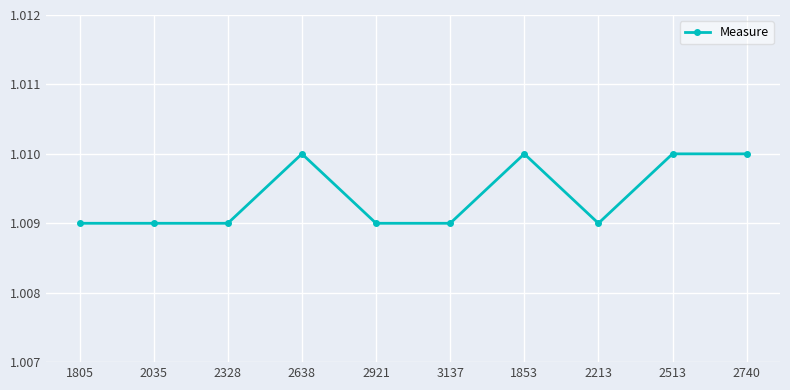

What is the label of the 5th point from the left?

2921